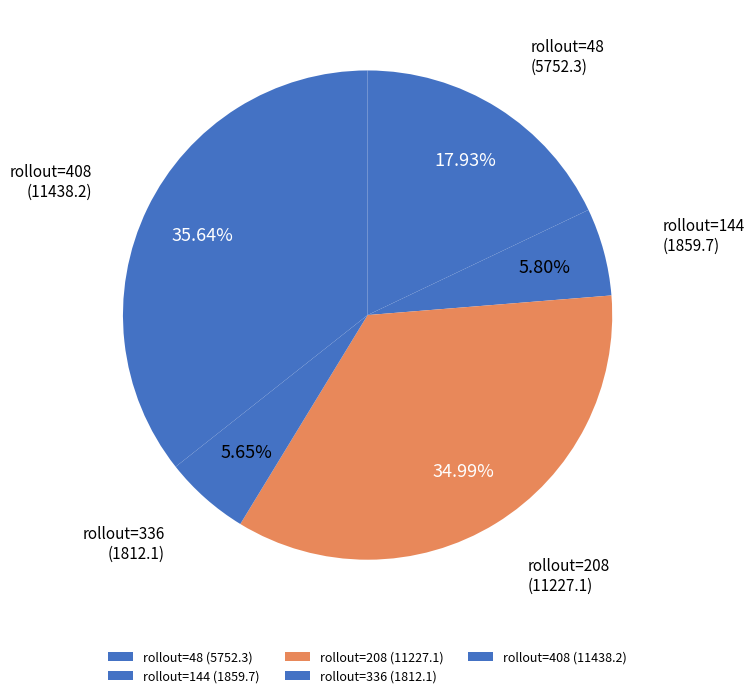

Do rollout=336 and rollout=144 together represent more than half of the pie?

No